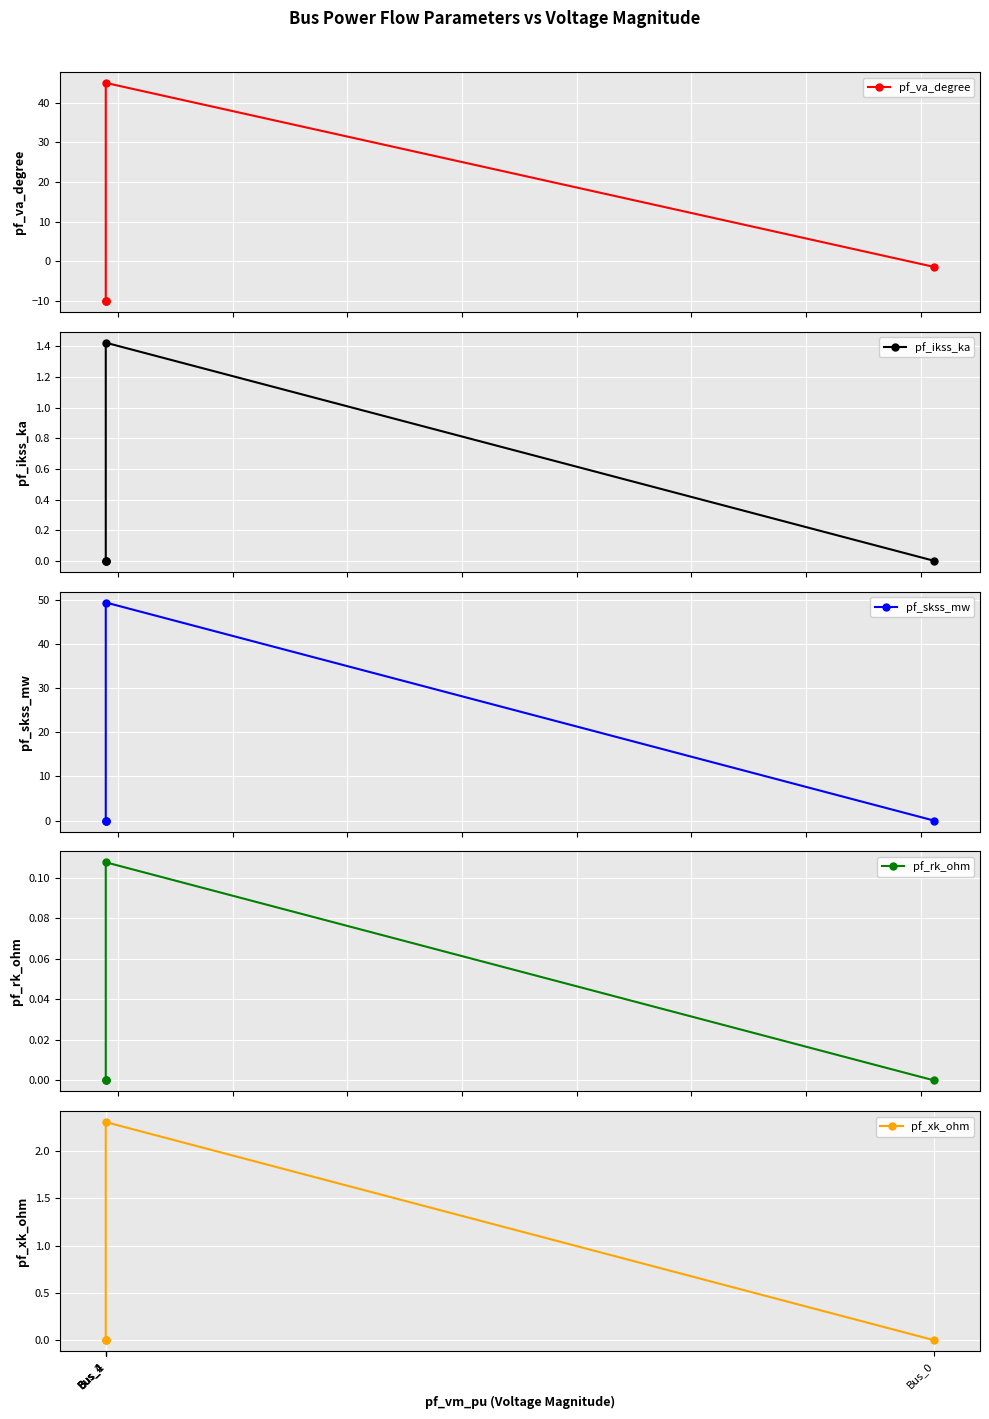

True or false: pf_skss_mw and pf_xk_ohm cross at least once.

False